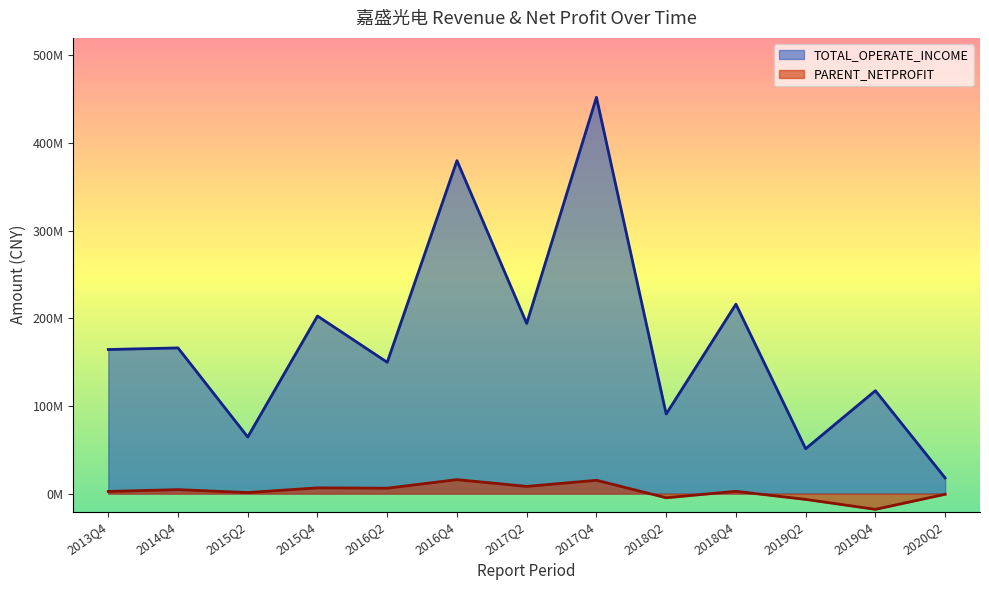

Does the chart display data point markers on the line(s)?

No